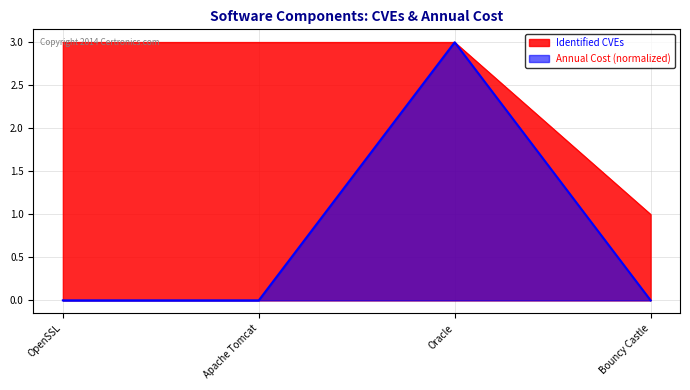

Which series has the widest spread of values?

Annual Cost (normalized)